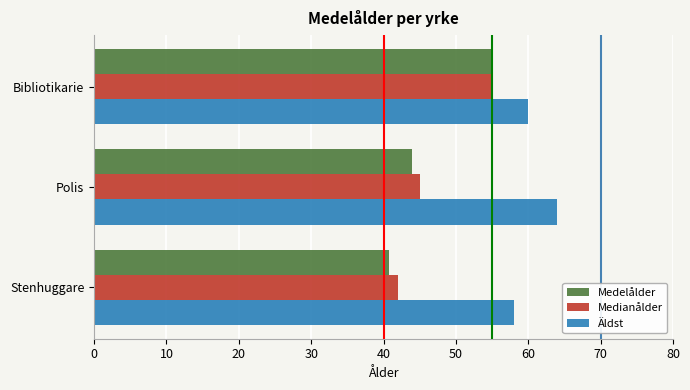

What is the sum of the Äldst values at Bibliotikarie and Polis?

124.0